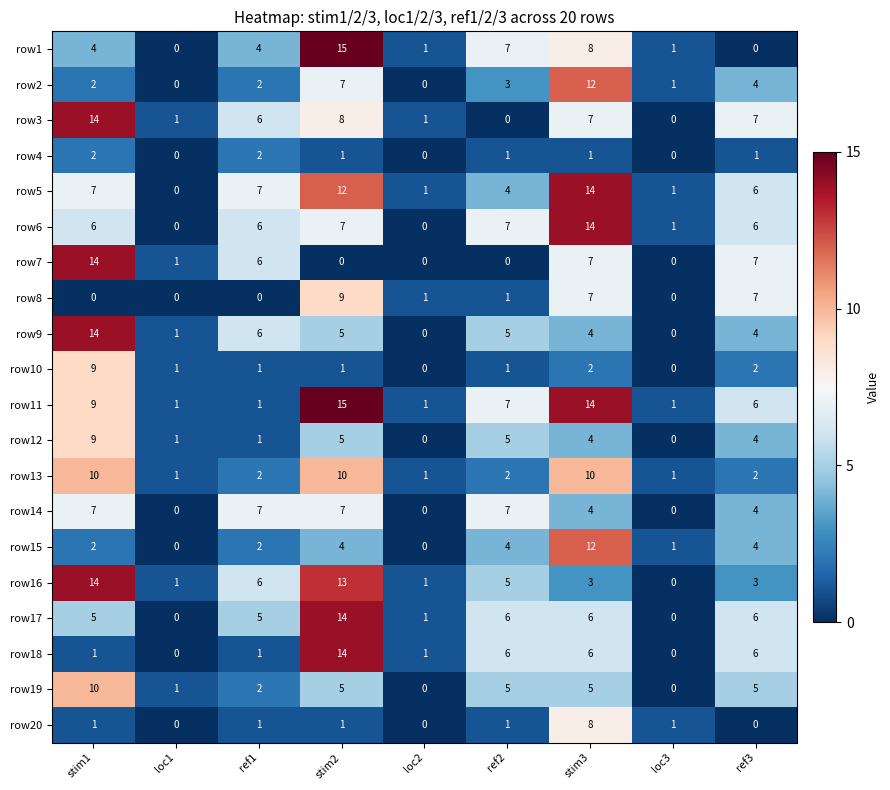

What is the sum of the row8 values at ref1 and ref3?

7